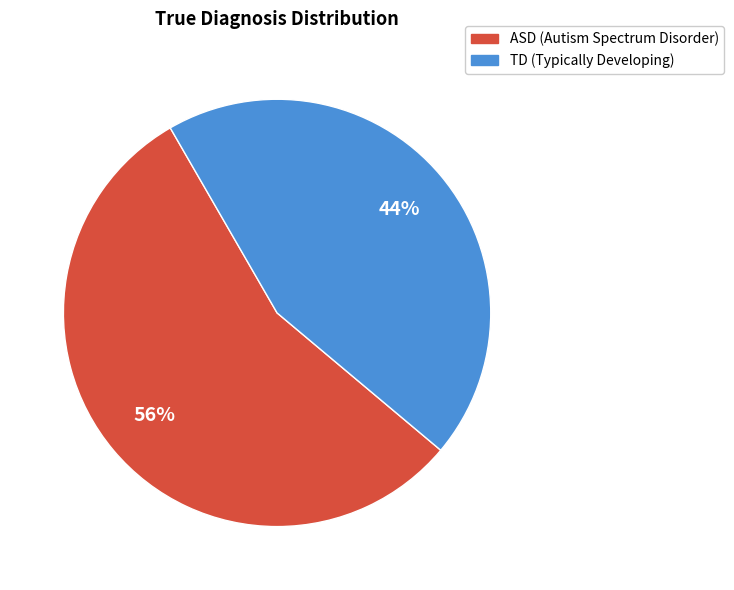

Which category has the smallest portion of the pie?

TD